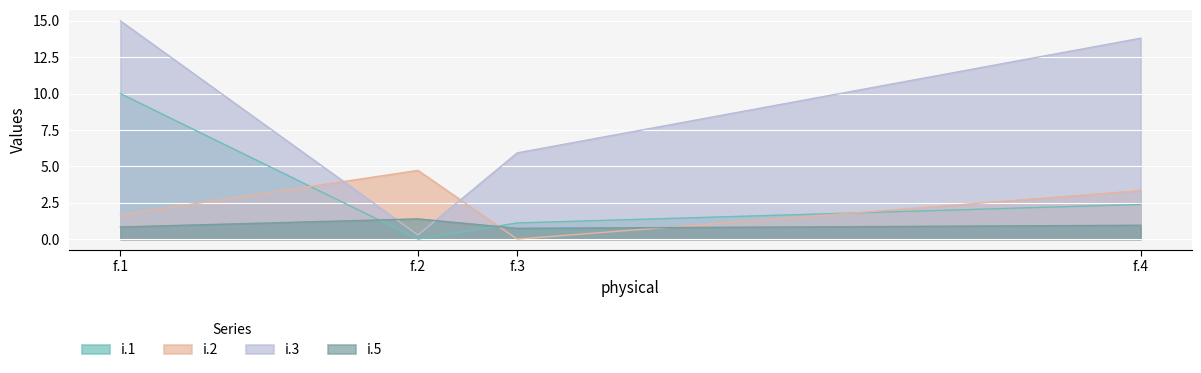

What is the value of the i.2 point at the 2nd from the left?

4.7